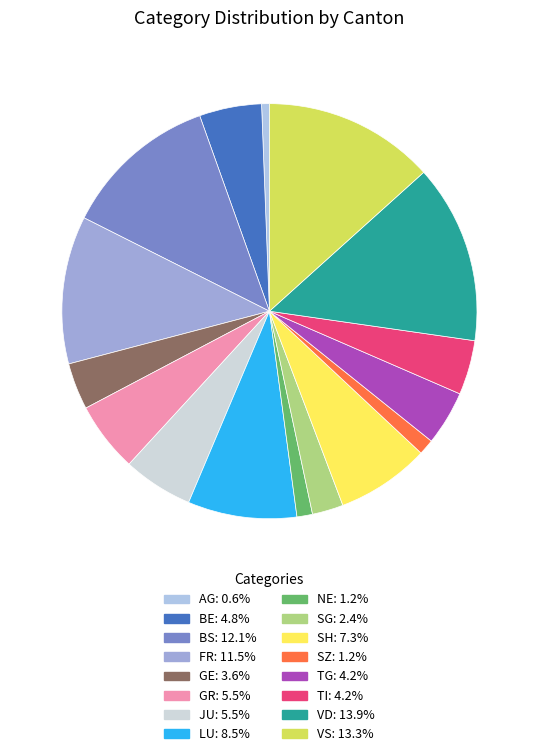

Which category has the smallest portion of the pie?

AG